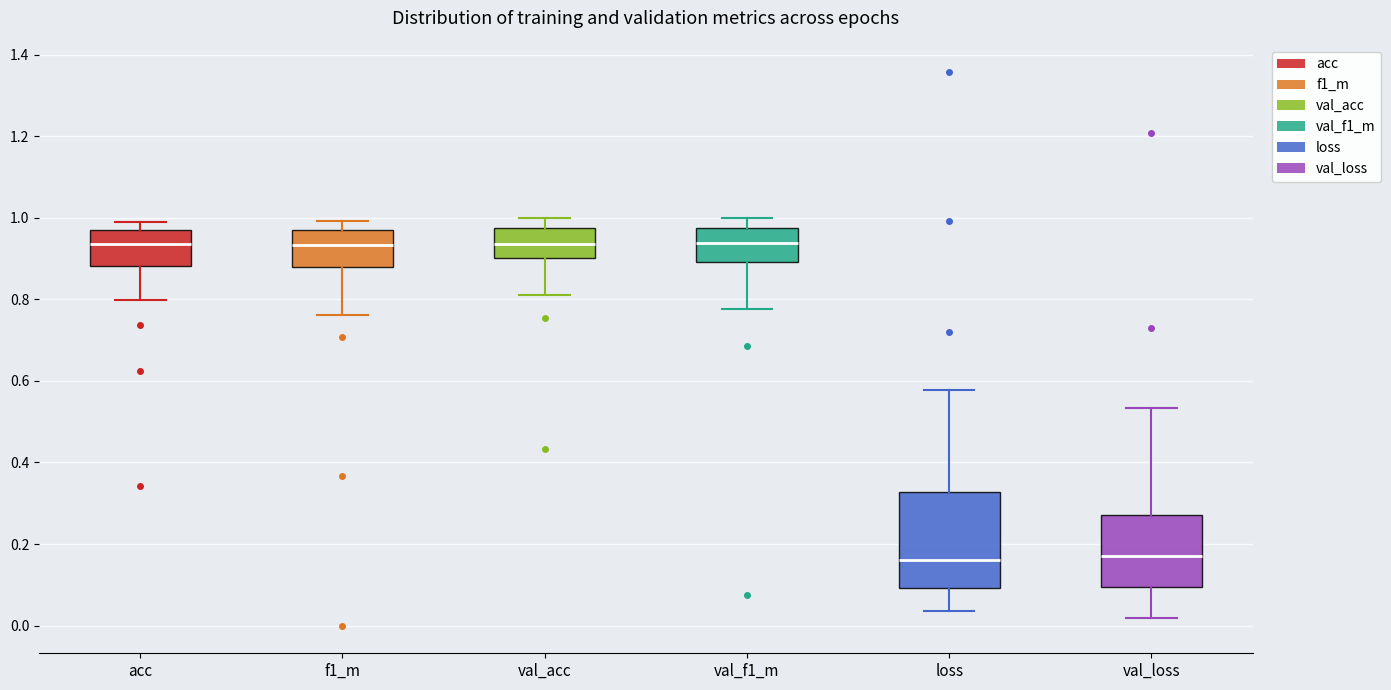

Reading left to right, read every box against the y-axis: the position of its median line, the range the box covers, and the ends of its whiskers. The values are not printed on the chart, so give them approximately, as read against the axis.

acc: median 0.94, box 0.88 to 0.96, whiskers 0.80 to 1.00
f1_m: median 0.94, box 0.88 to 0.96, whiskers 0.76 to 1.00
val_acc: median 0.94, box 0.90 to 0.98, whiskers 0.82 to 1.00
val_f1_m: median 0.94, box 0.90 to 0.98, whiskers 0.78 to 1.00
loss: median 0.16, box 0.10 to 0.32, whiskers 0.04 to 0.58
val_loss: median 0.18, box 0.10 to 0.28, whiskers 0.02 to 0.54